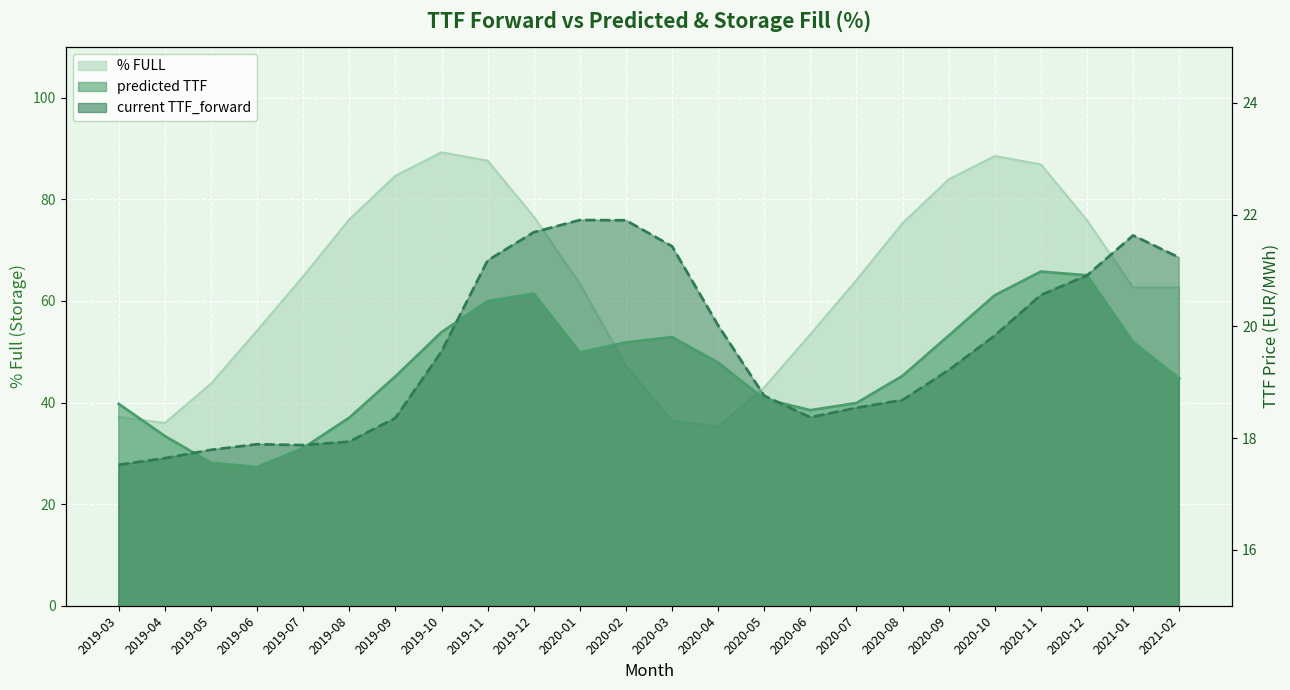

Which series has the widest spread of values?

% FULL